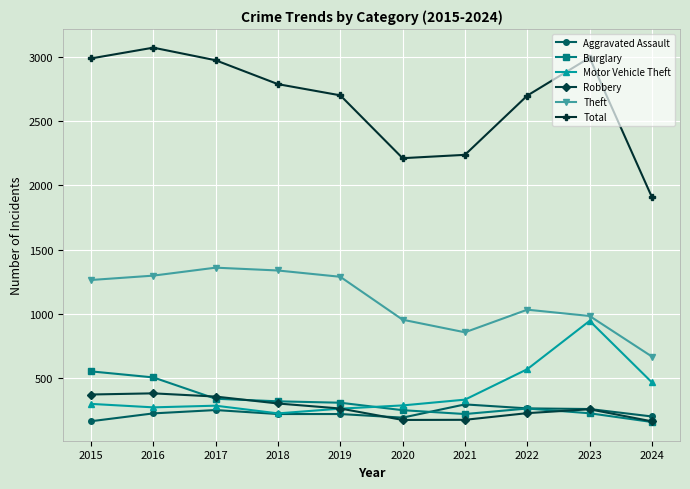

Which series changed the most between 2017 and 2021?

Total